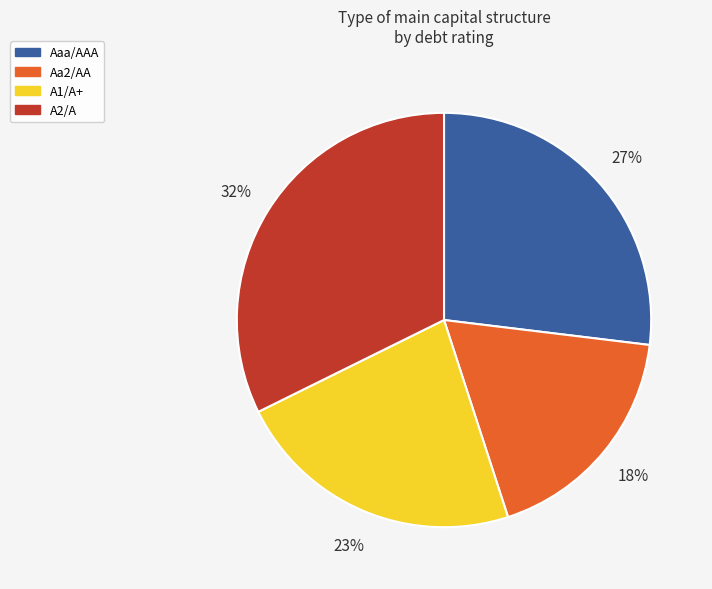

What percentage is the Aa2/AA slice, to the nearest percent?

18%